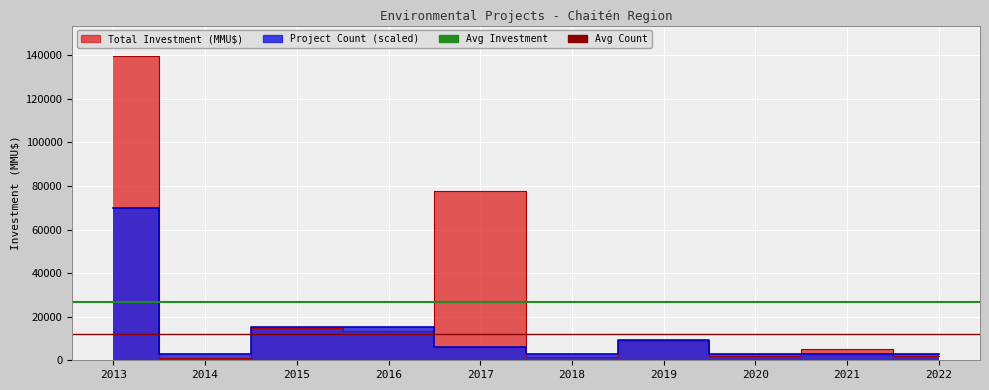

The Avg Investment series shows 12923.3 at 2013. True or false?

False